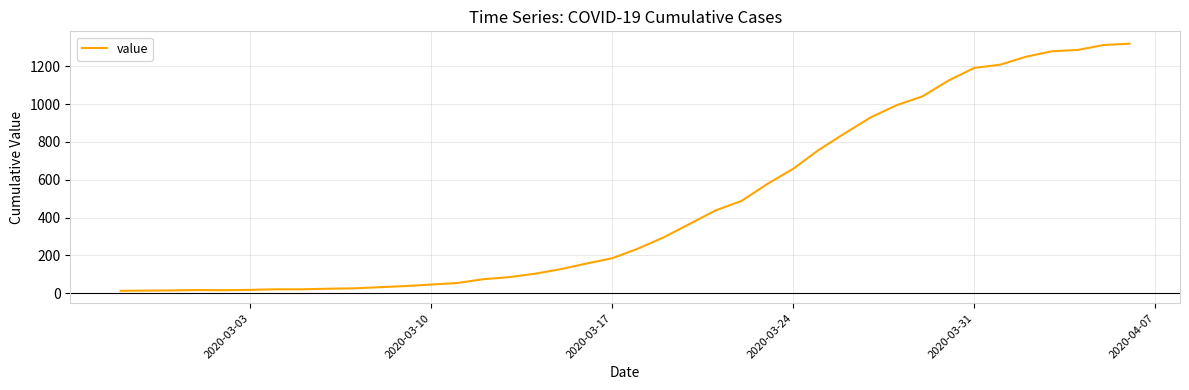

How many lines are shown in the chart?

1